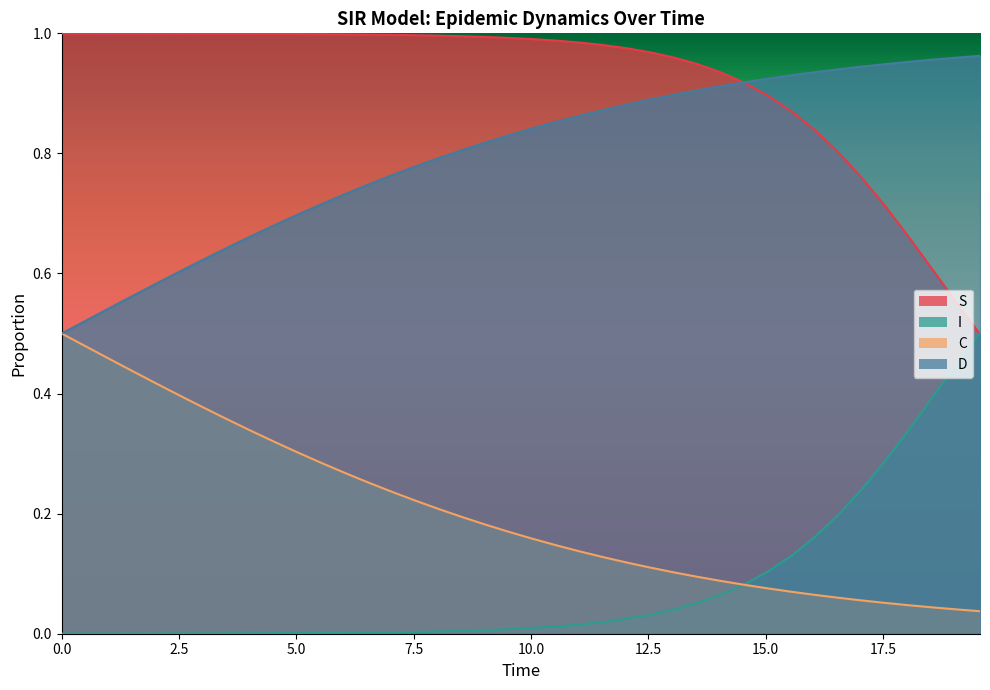

True or false: C and D cross at least once.

False